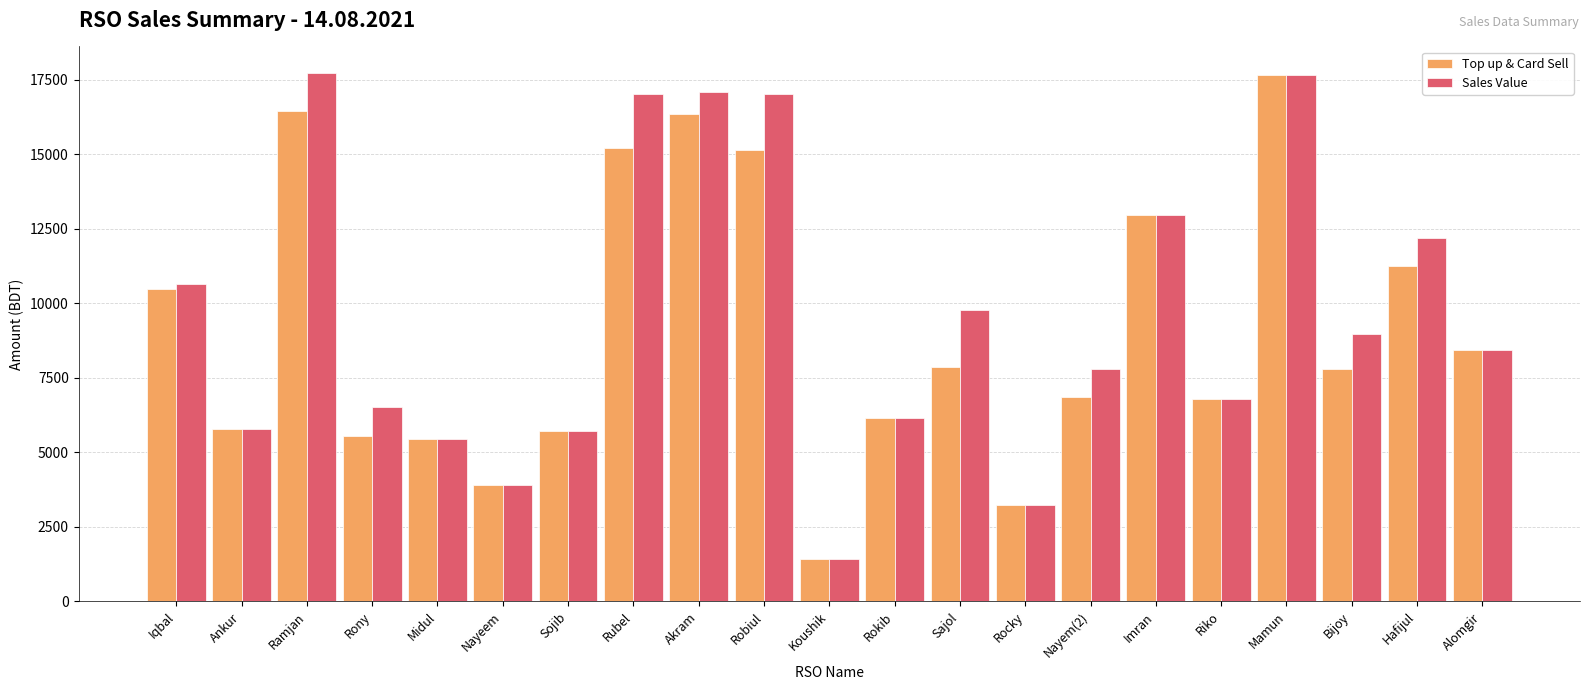

At which category is the sum across all series the highest?

Mamun